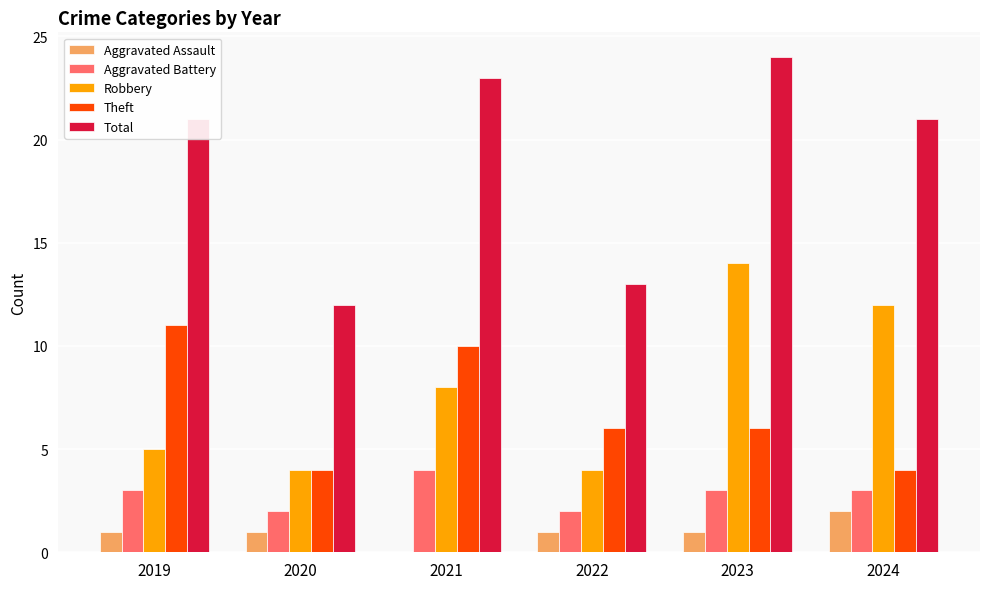

What is the highest value of the Total series?

24